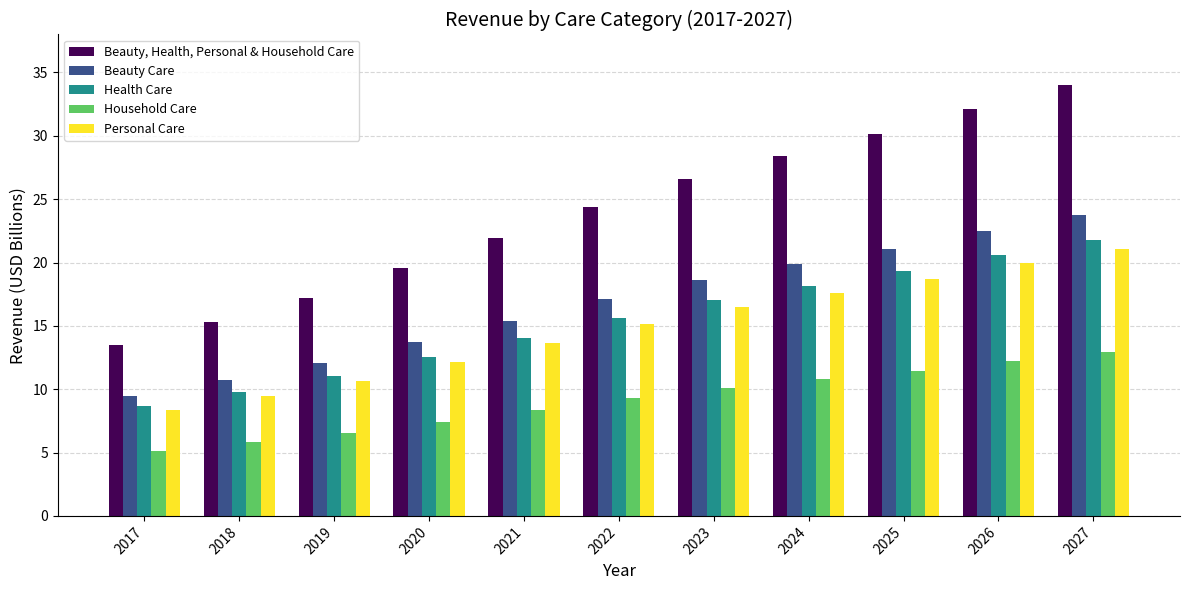

Rank the categories by Household Care value from highest to lowest.

2027, 2026, 2025, 2024, 2023, 2022, 2021, 2020, 2019, 2018, 2017